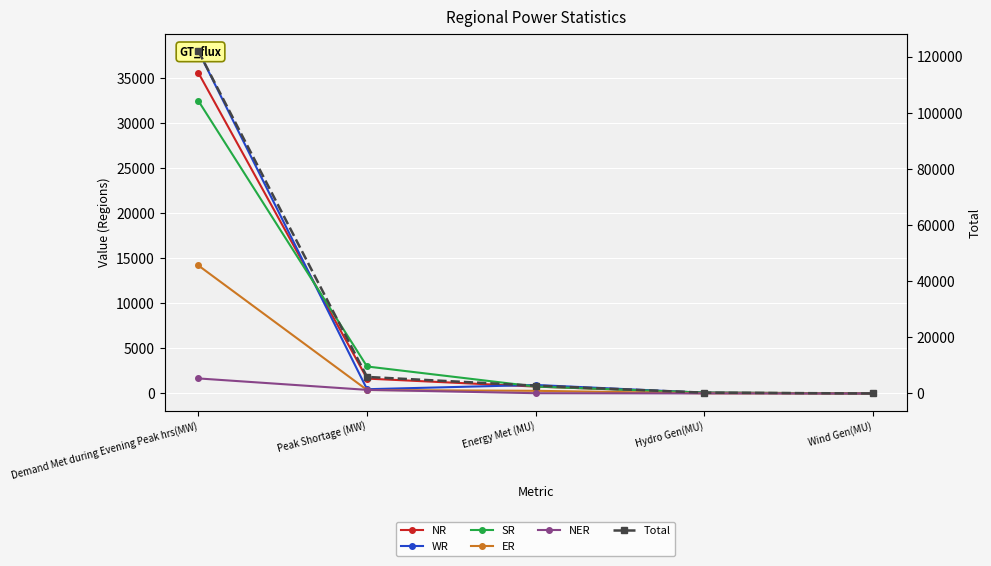

What is the difference between the WR values at Energy Met (MU) and Wind Gen(MU)?

938